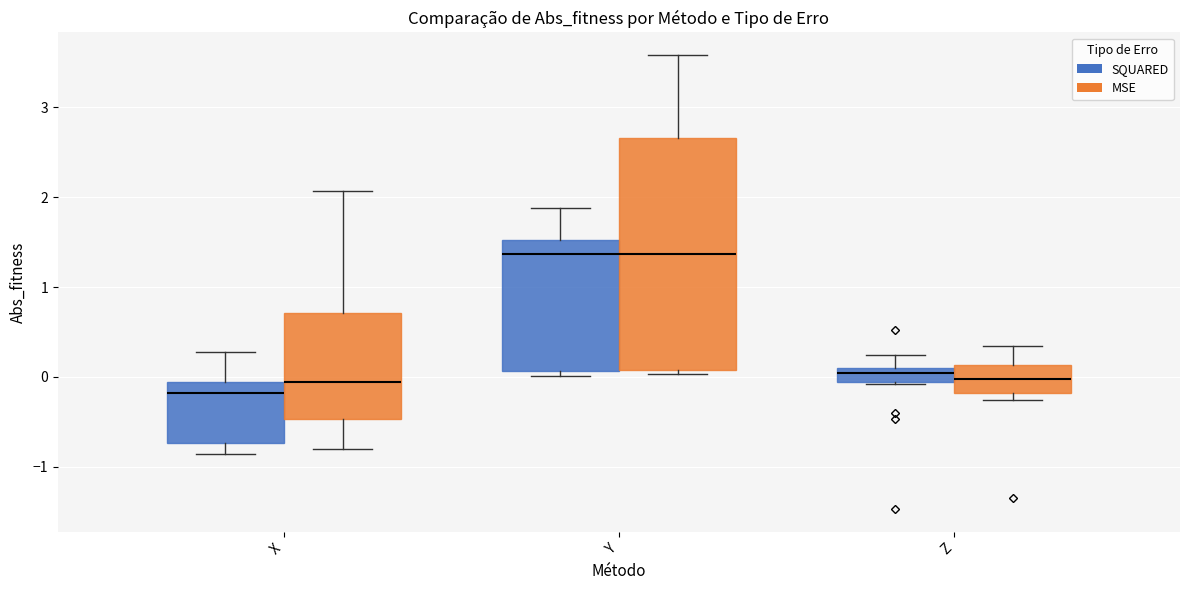

Comparing the boxes themselves (not the whiskers), which one is the tallest?

Y (MSE)